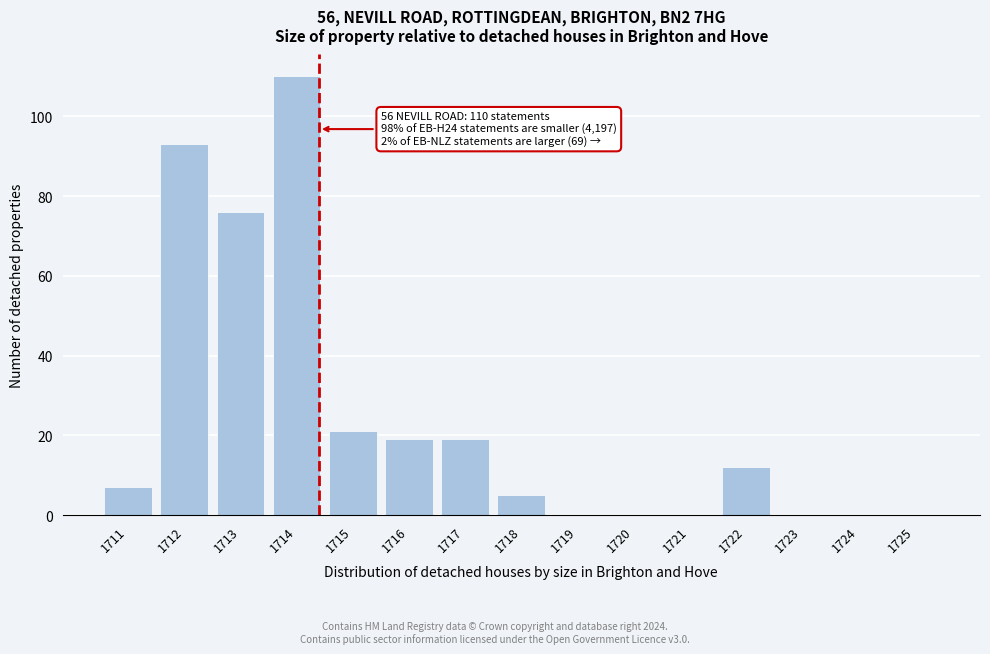

Reading left to right, extract all data points from this chart.

1711=7	1712=93	1713=76	1714=110	1715=21	1716=19	1717=19	1718=5	1719=0	1720=0	1721=0	1722=12	1723=0	1724=0	1725=0